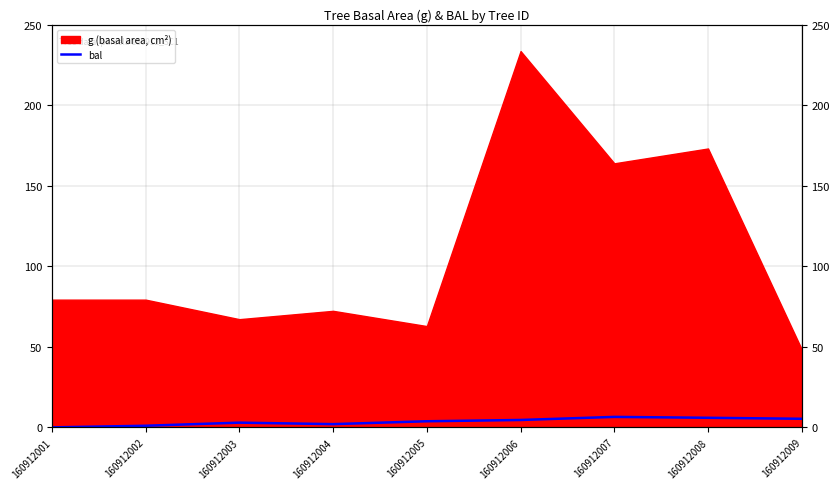

Is it true that the value at 160912003 is 5.2?

False